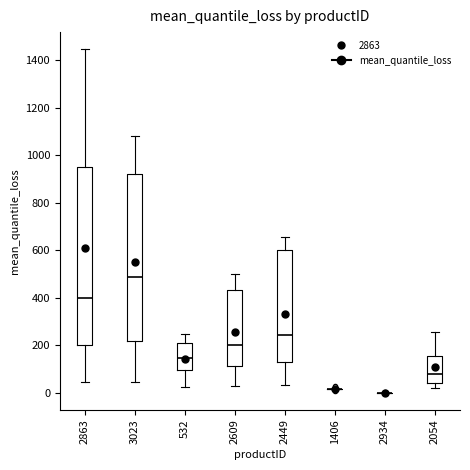

Which box is the tallest, from its lower edge to its upper edge?

2863